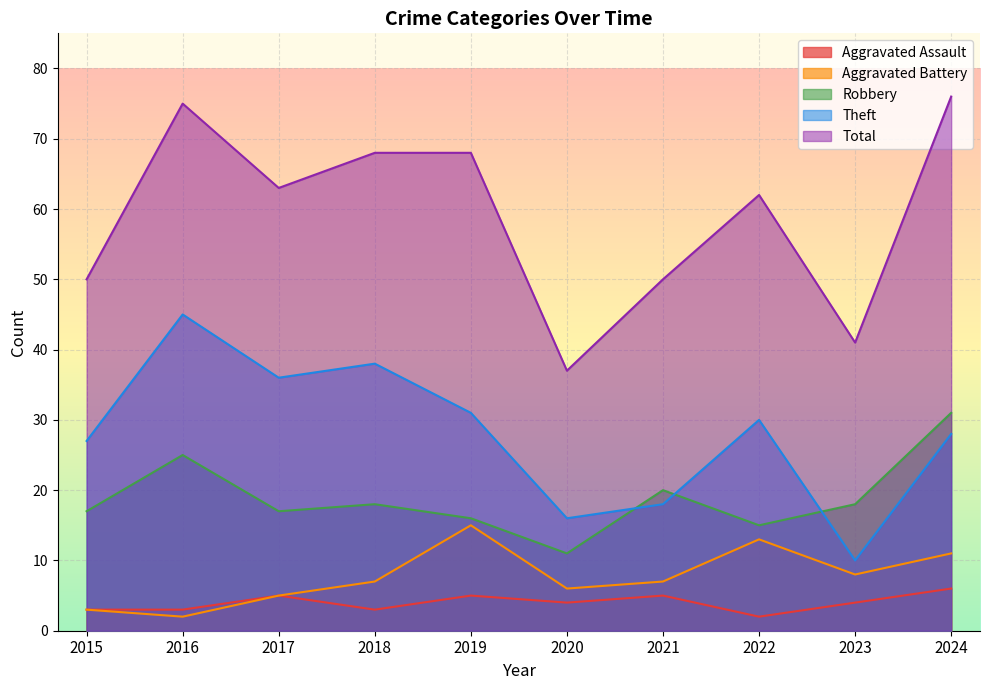

What is the average value of the Aggravated Assault series?

4